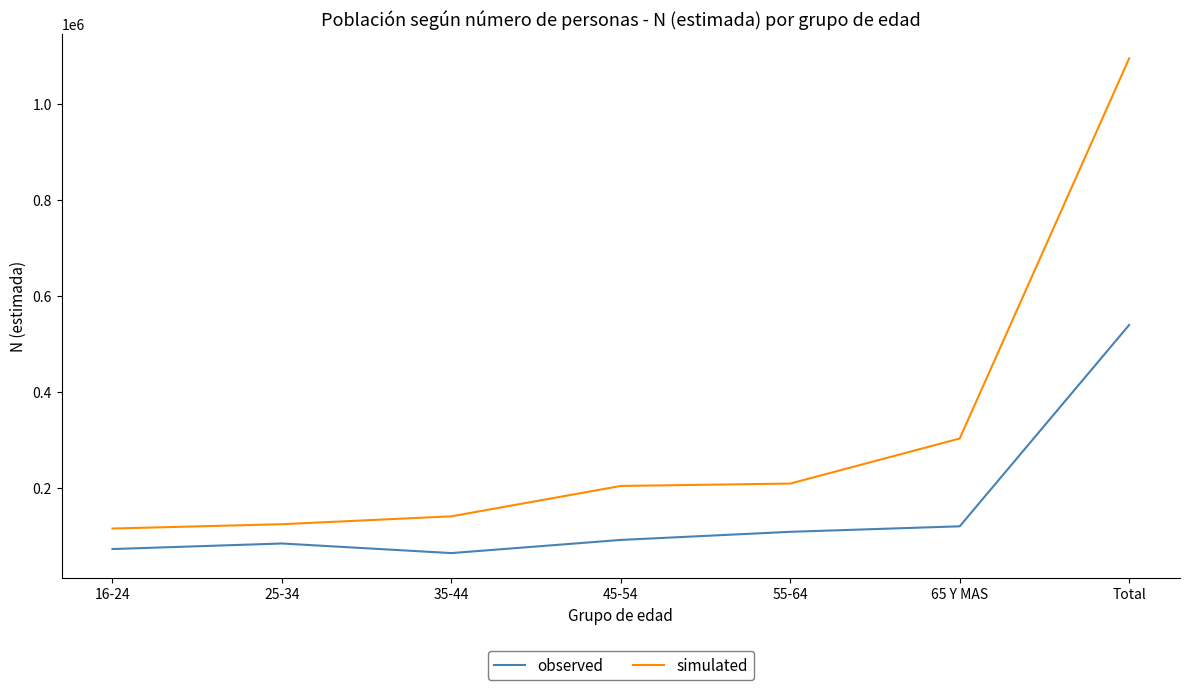

What is the highest value of the simulated series?

1095262